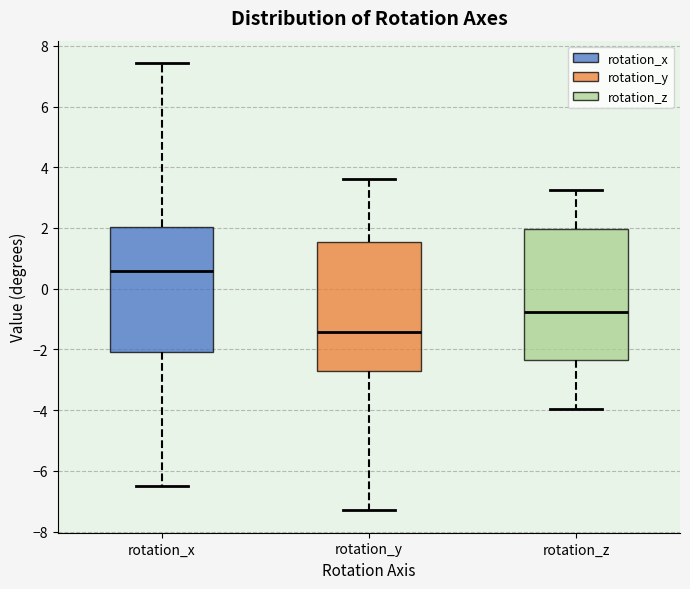

Reading left to right, transcribe this box plot: for each box, give where its median line is, the range the box spans, and where its two whiskers end, as read against the y-axis. The values are not printed on the chart, so give them approximately, as read against the axis.

rotation_x: median 0.6, box -2.0 to 2.0, whiskers -6.6 to 7.4
rotation_y: median -1.4, box -2.8 to 1.6, whiskers -7.4 to 3.6
rotation_z: median -0.8, box -2.4 to 2.0, whiskers -4.0 to 3.2